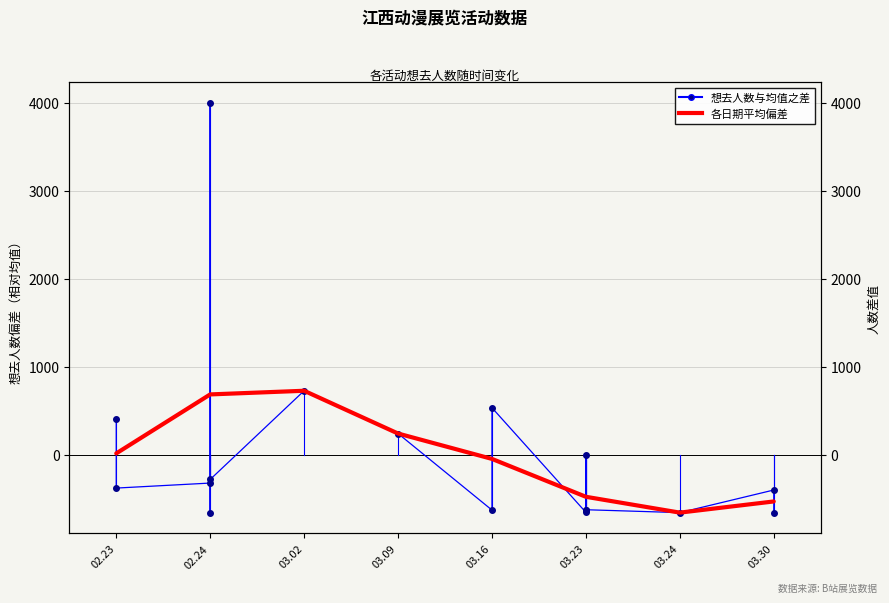

Reading left to right, what are all the values shown in this chart?

2024.02.23=408.2	2024.02.23=-379.8	2024.02.24=-322.8	2024.02.24=4002.2	2024.02.24=-658.8	2024.02.24=-281.8	2024.03.02=726.2	2024.03.09=240.2	2024.03.16=-629.8	2024.03.16=533.2	2024.03.23=-655.8	2024.03.23=-7.8	2024.03.23=-625.8	2024.03.23=-625.8	2024.03.24=-658.8	2024.03.30=-401.8	2024.03.30=-661.8